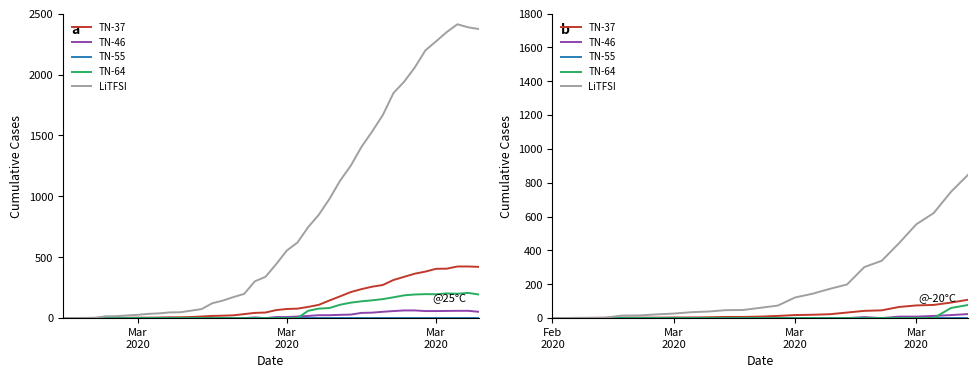

The value of TN-64 at Mar 2020 is 0. True or false?

True